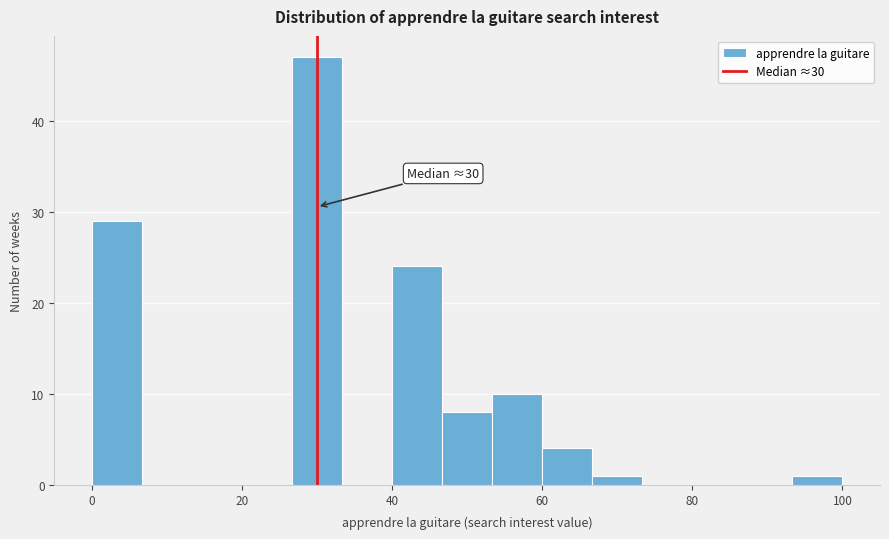

Read against the x-axis, roughly where is the centre of the tallest bar?

30